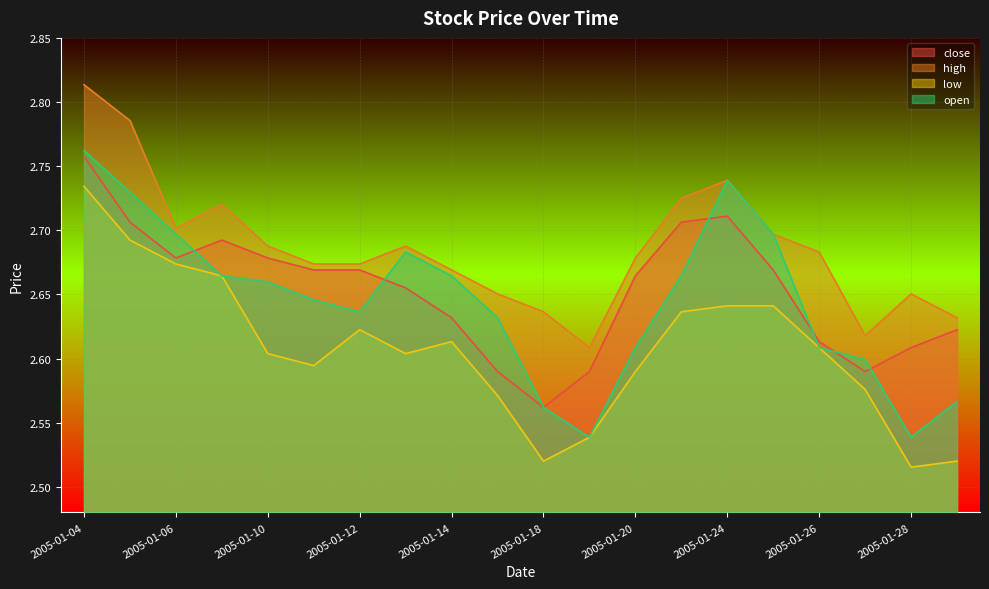

At which category is the sum across all series the highest?

2005-01-04